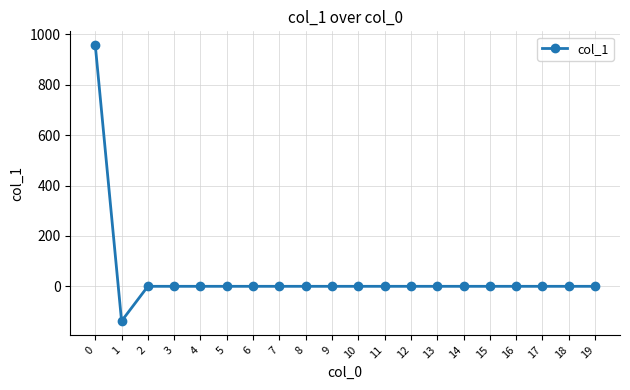

True or false: the data shows 0.0 at 7.

True